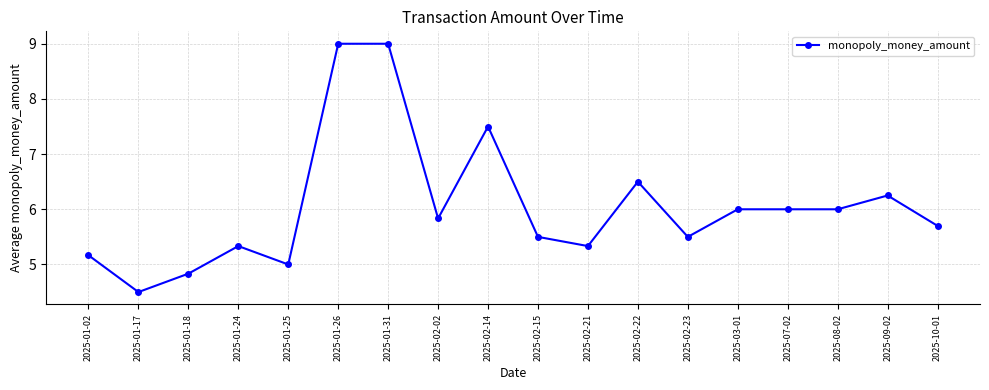

What is the label of the 3rd point from the right?

2025-08-02